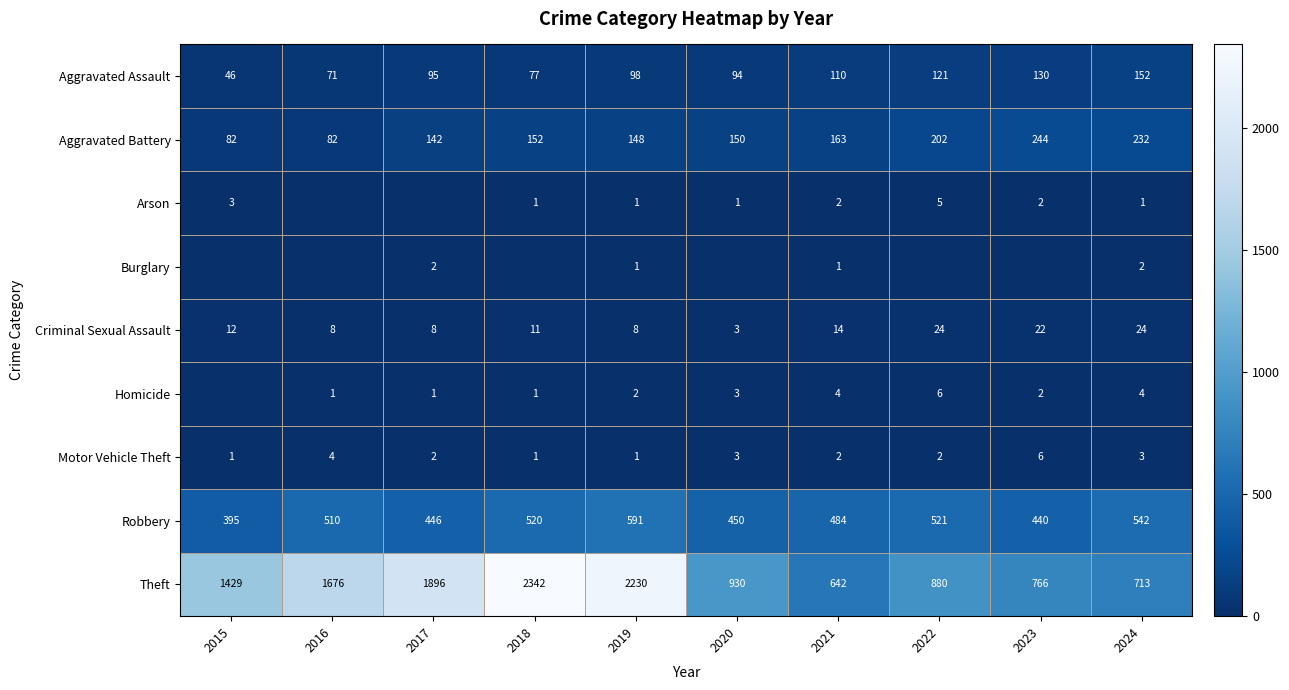

How many Motor Vehicle Theft values are between 1 and 3?

8